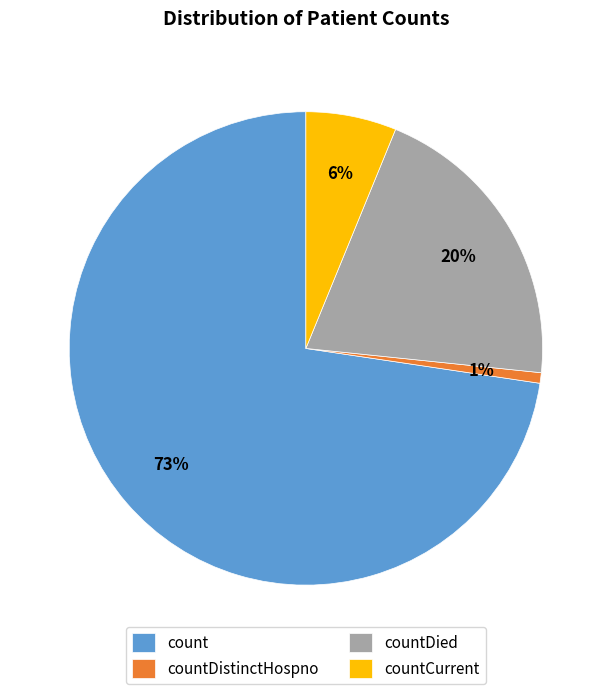

Which category has the biggest portion of the pie?

count